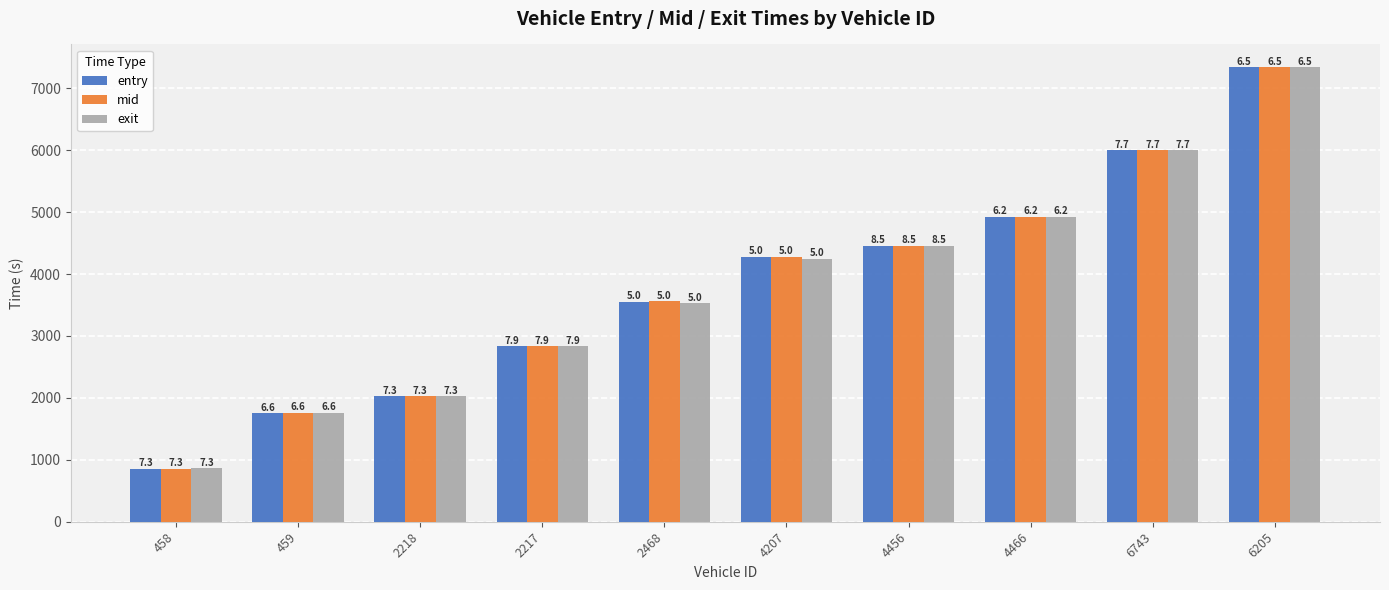

Reading right to left, extract all data points from this chart.

entry: 7338.2	5996.5	4925.2	4458.4	4278.3	3556.0	2838.3	2028.2	1758.1	858.2
mid: 7339.2	5997.3	4926.0	4459.4	4279.2	3557.4	2839.4	2029.2	1759.1	859.2
exit: 7340.1	5998.1	4927.1	4460.1	4250.4	3528.4	2840.4	2030.1	1760.1	860.0